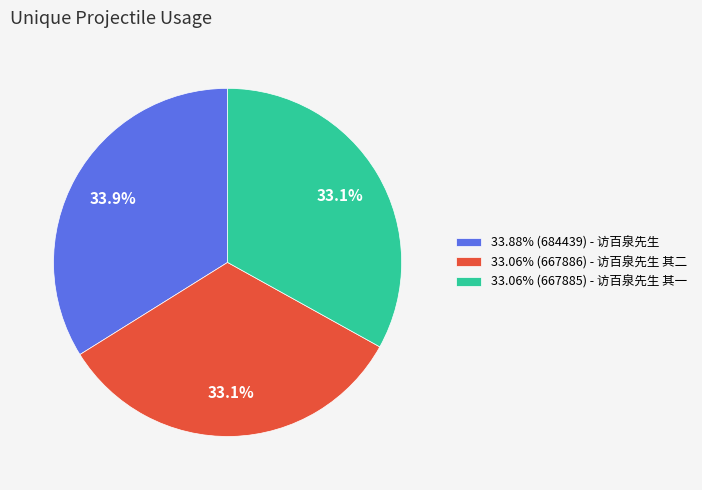

What portion of the pie excludes 33.06% (667885) - 访百泉先生 其一?

66.9%